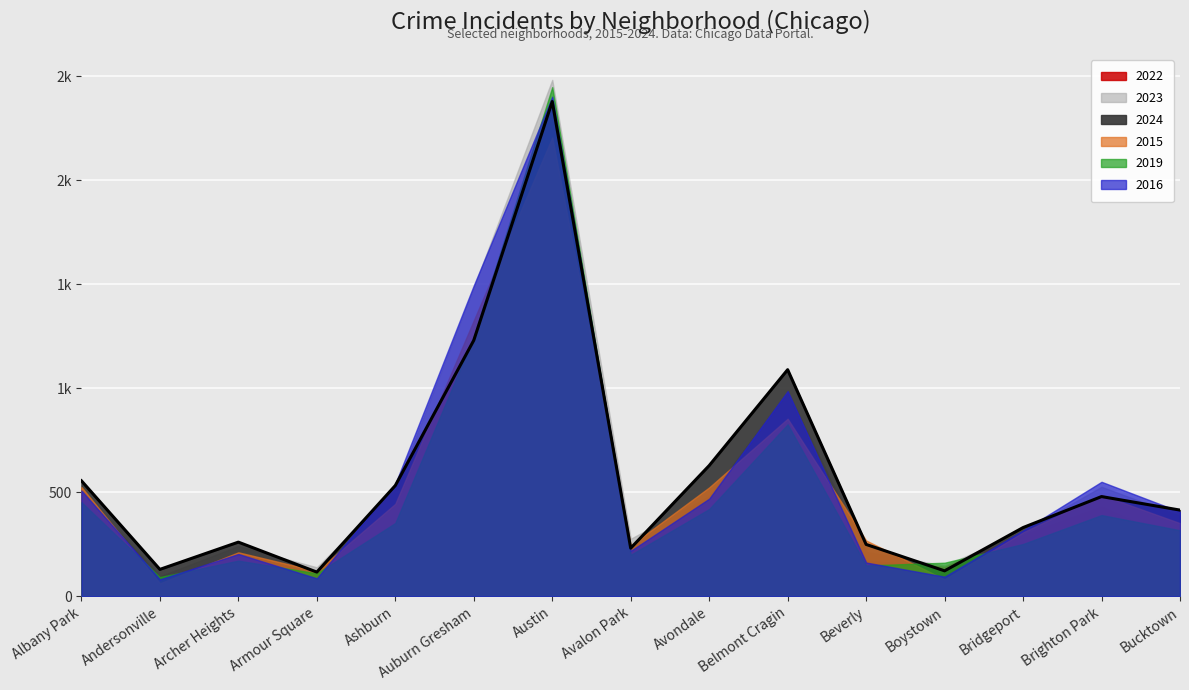

True or false: 2023 has more than 0 interior local peaks.

True